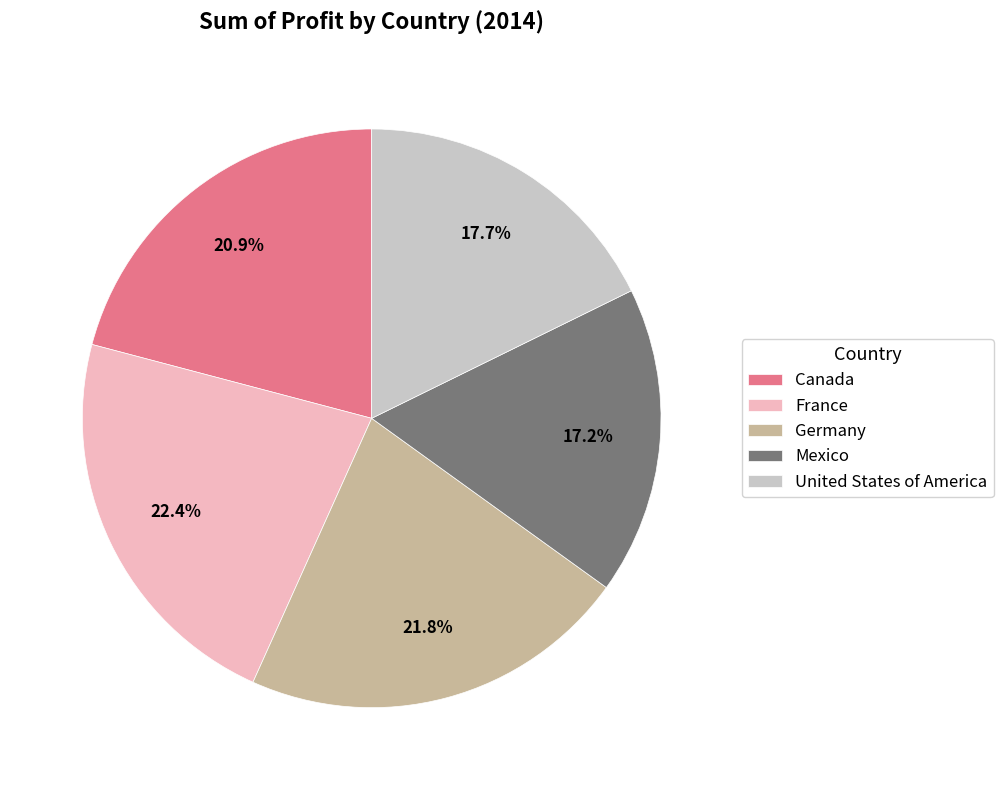

To the nearest percent, what percentage of the pie is Canada?

21%